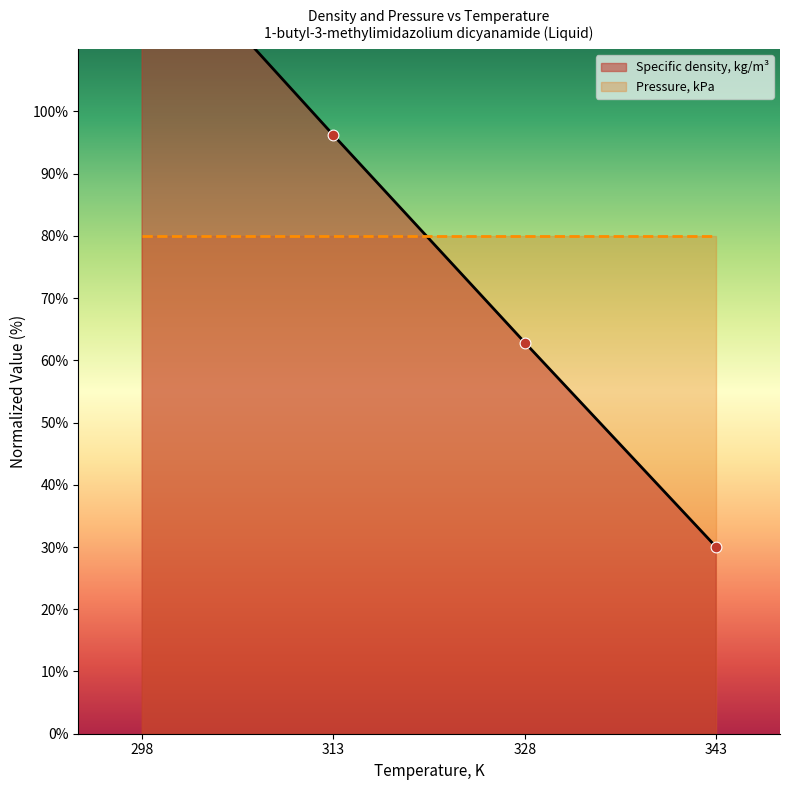

Which has a higher value, 298 or 313?

298